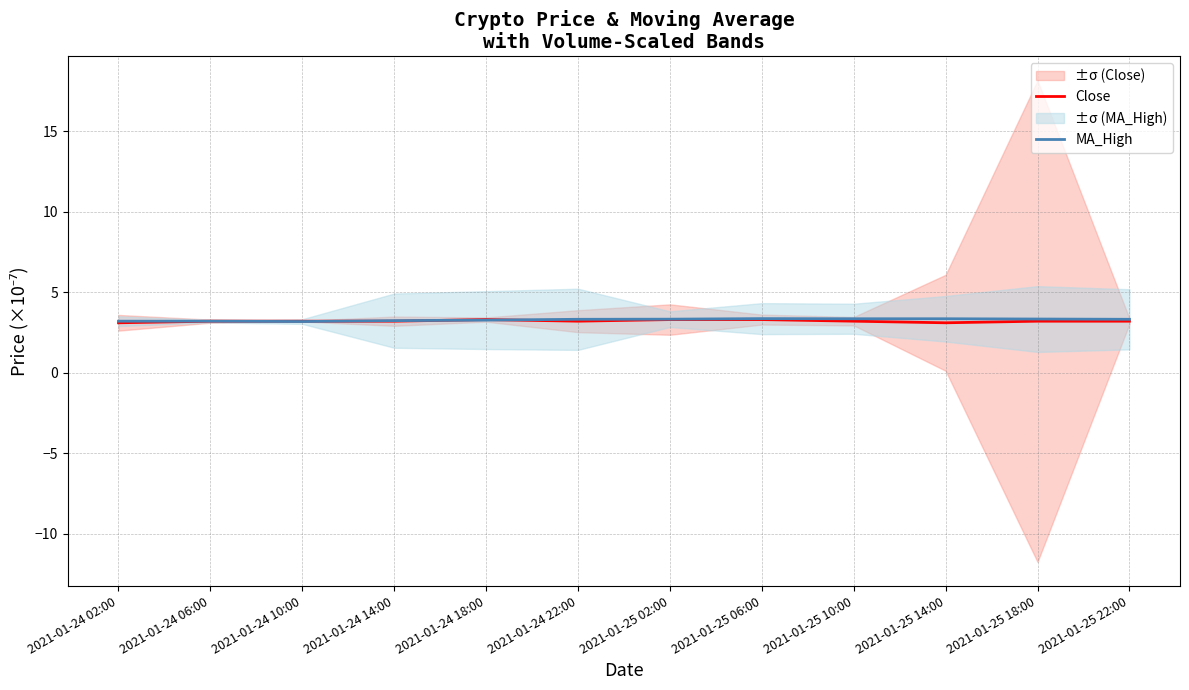

How many lines are shown in the chart?

2